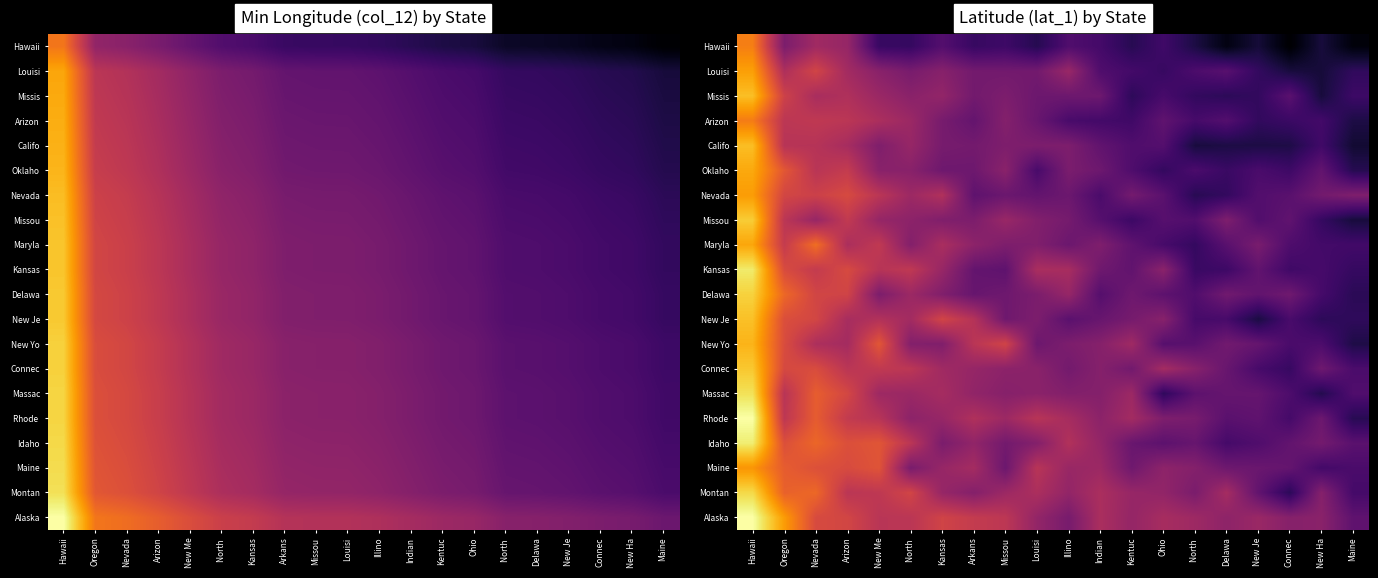

Is it true that Rhode equals 62.1 at Oregon?

False